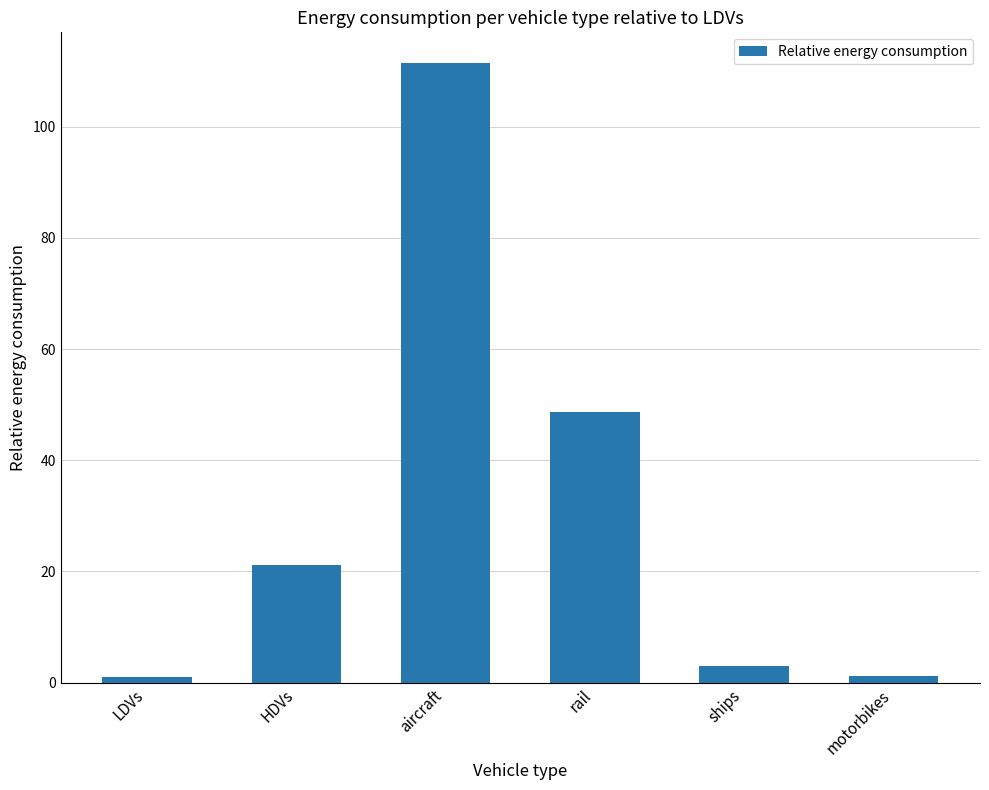

At which label is the value closest to 56?

rail